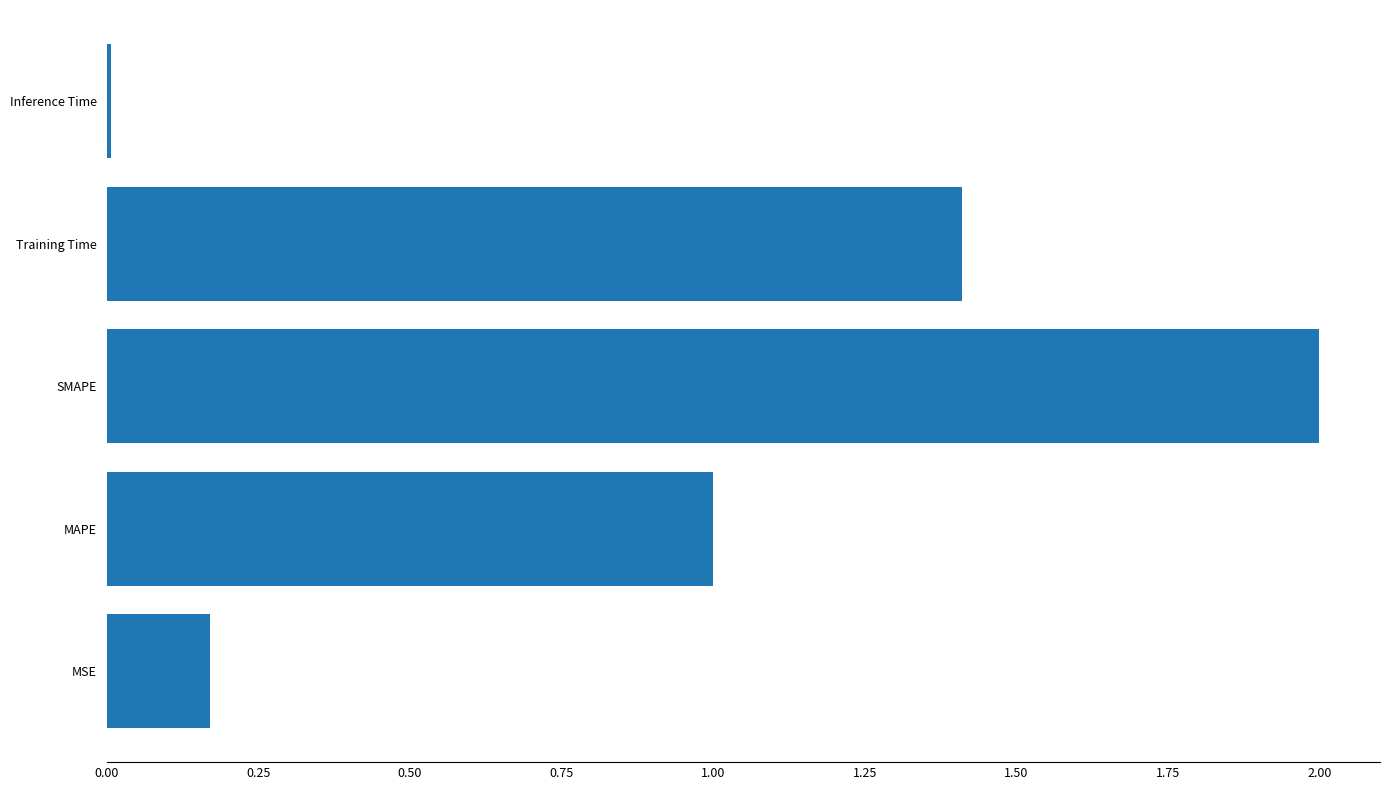

The chart shows a value of 3.1 at SMAPE. True or false?

False